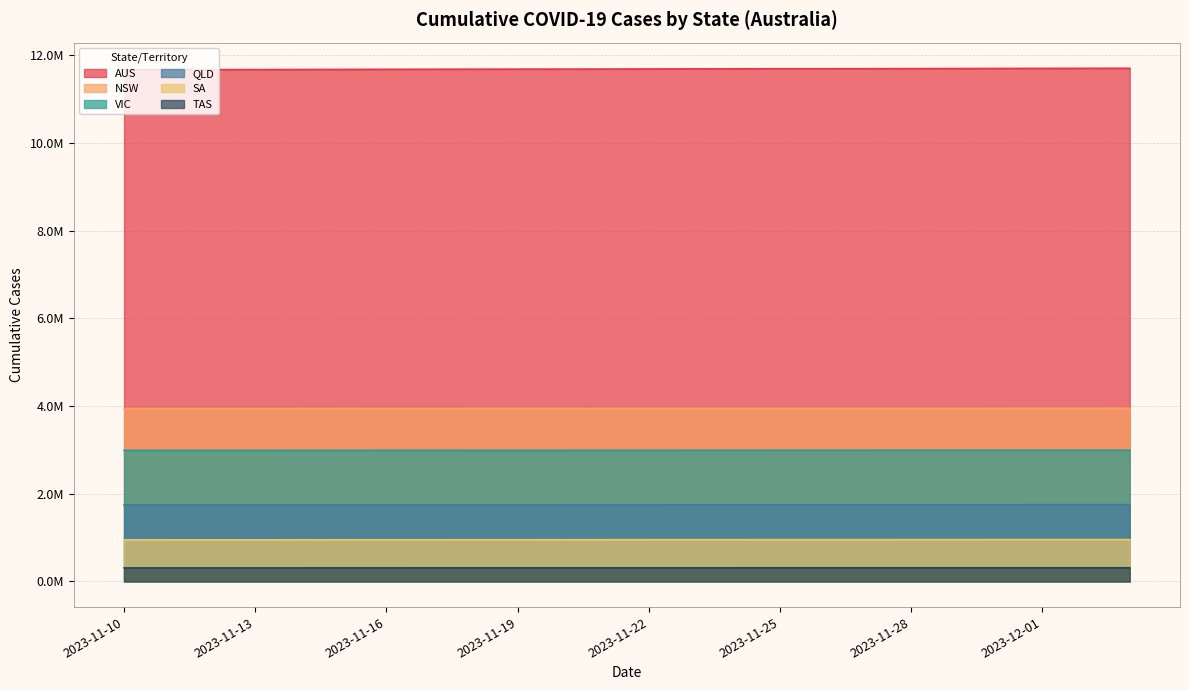

The DAILY_CASES_CUMULATIVE_QLD series shows 615757 at 2023-11-18. True or false?

False